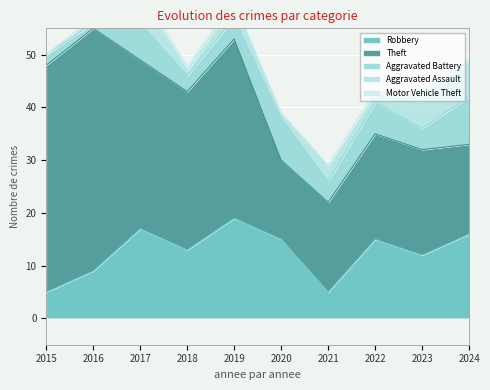

Reading right to left, list all the values displayed in this chart.

Robbery: 2024=16	2023=12	2022=15	2021=5	2020=15	2019=19	2018=13	2017=17	2016=9	2015=5
Theft: 2024=17	2023=20	2022=20	2021=17	2020=15	2019=34	2018=30	2017=32	2016=46	2015=43
Aggravated Battery: 2024=9	2023=4	2022=6	2021=4	2020=8	2019=4	2018=3	2017=7	2016=1	2015=2
Aggravated Assault: 2024=7	2023=5	2022=2	2021=3	2020=1	2019=3	2018=1	2017=5	2016=1	2015=0
Motor Vehicle Theft: 2024=0	2023=2	2022=0	2021=0	2020=0	2019=0	2018=1	2017=1	2016=0	2015=0